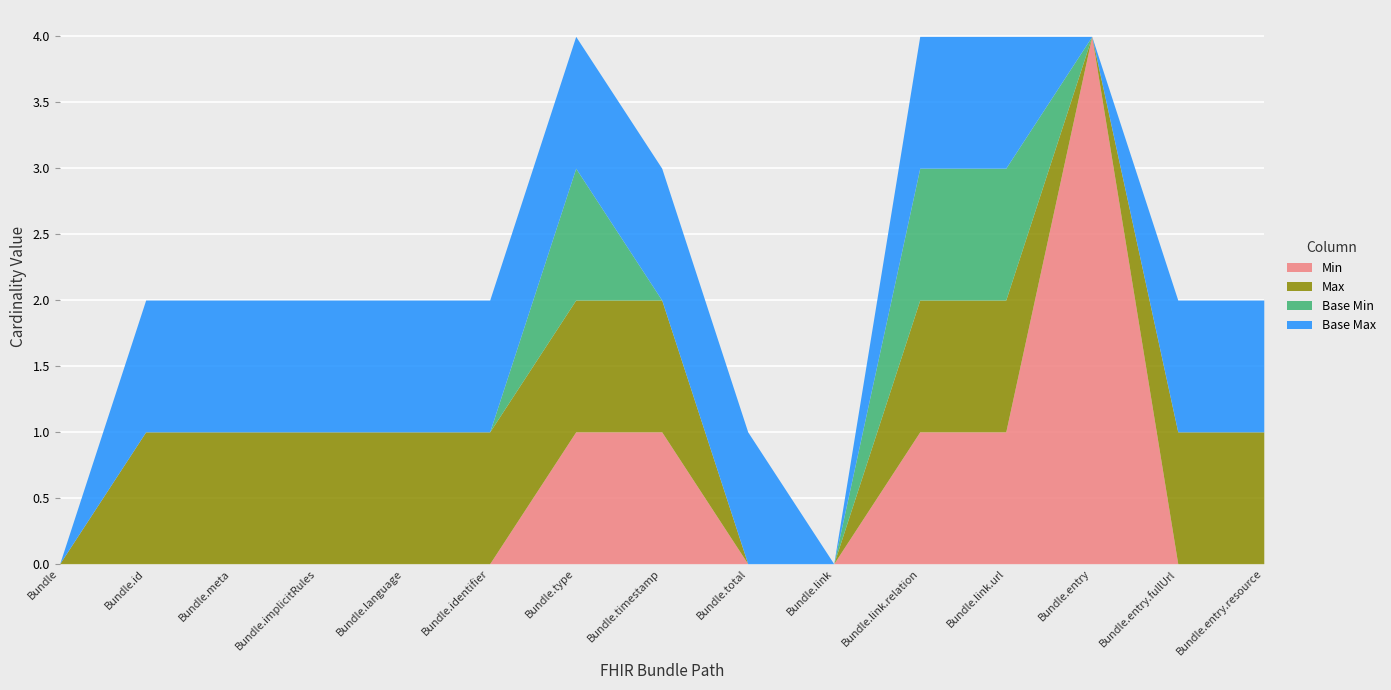

What is the average value of the Max series?

1